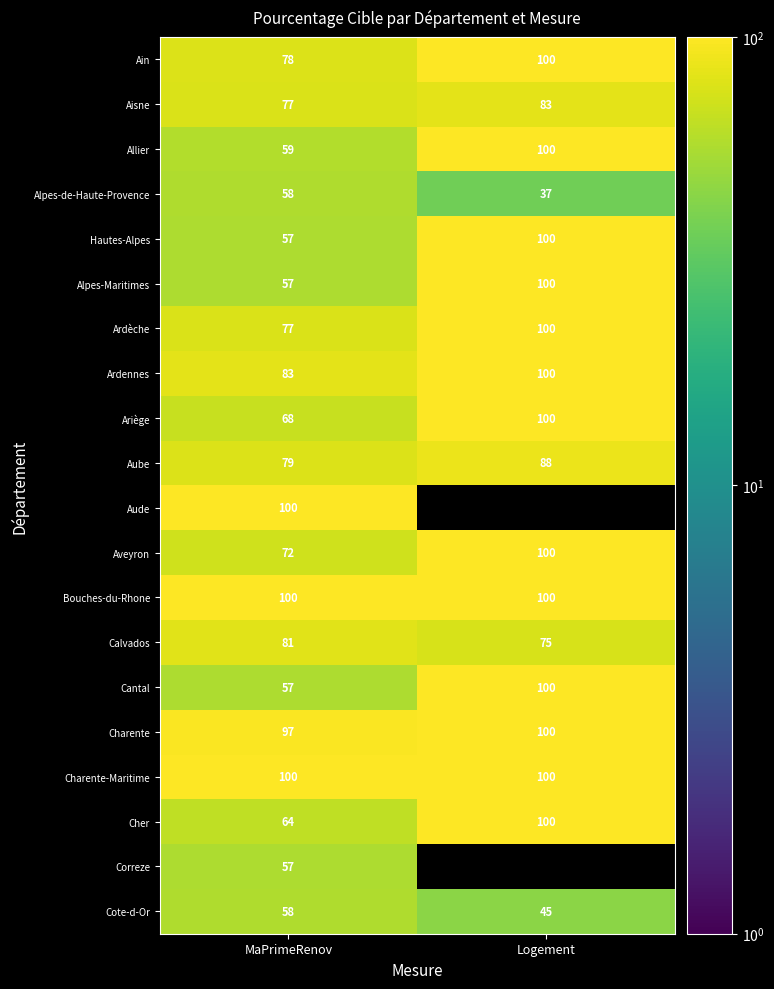

At which label is Ardennes closest to 91?

MaPrimeRenov